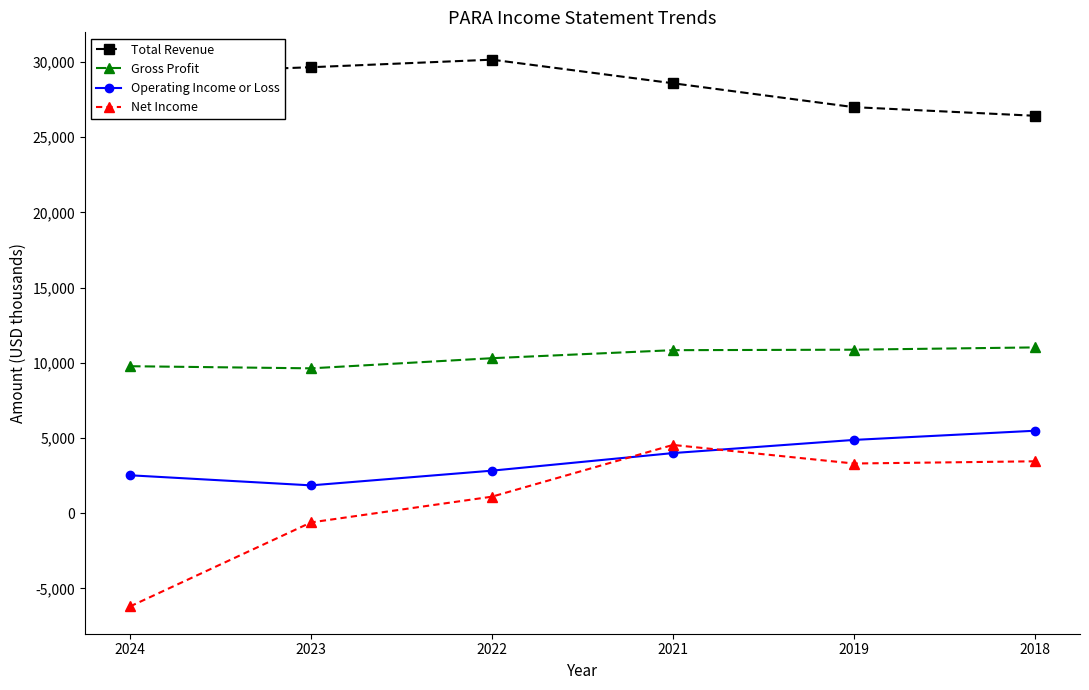

True or false: Total Revenue has a value of 29652 at 2023.

True